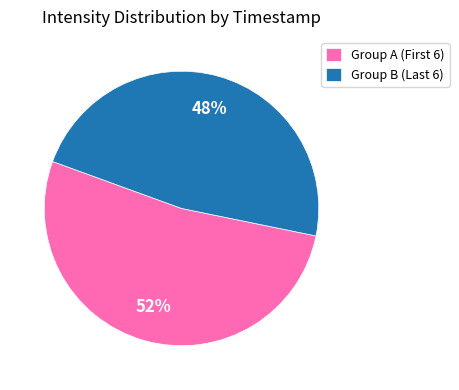

Is there a majority slice in this chart?

Yes